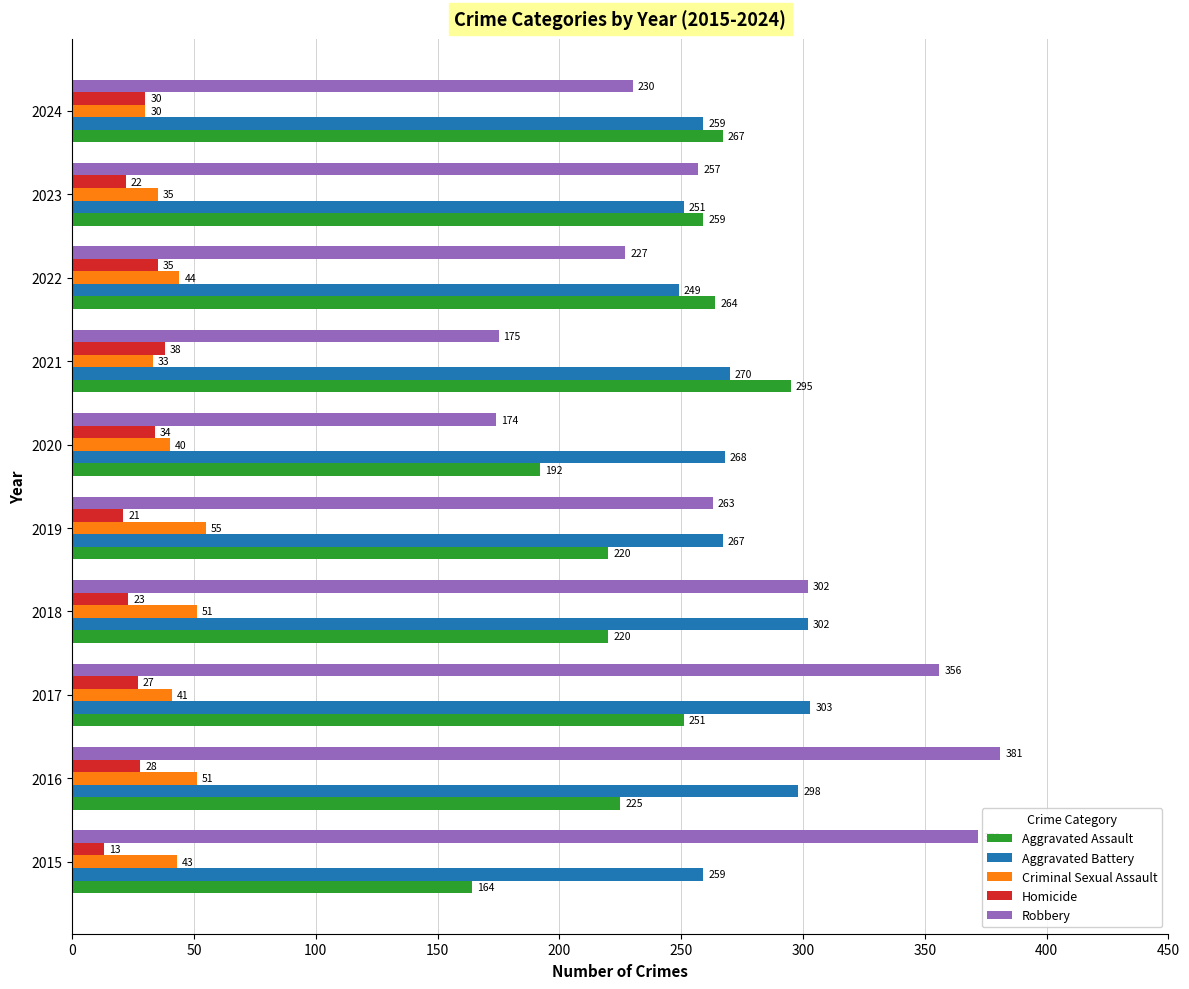

Count the number of categories in the chart.

10